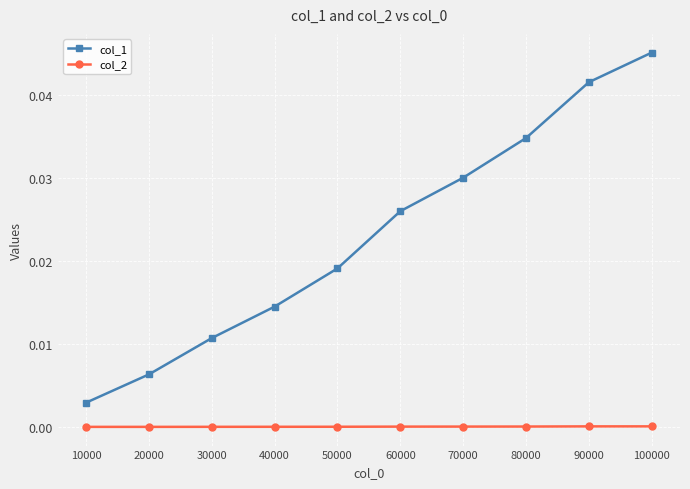

Which series has the widest spread of values?

col_1